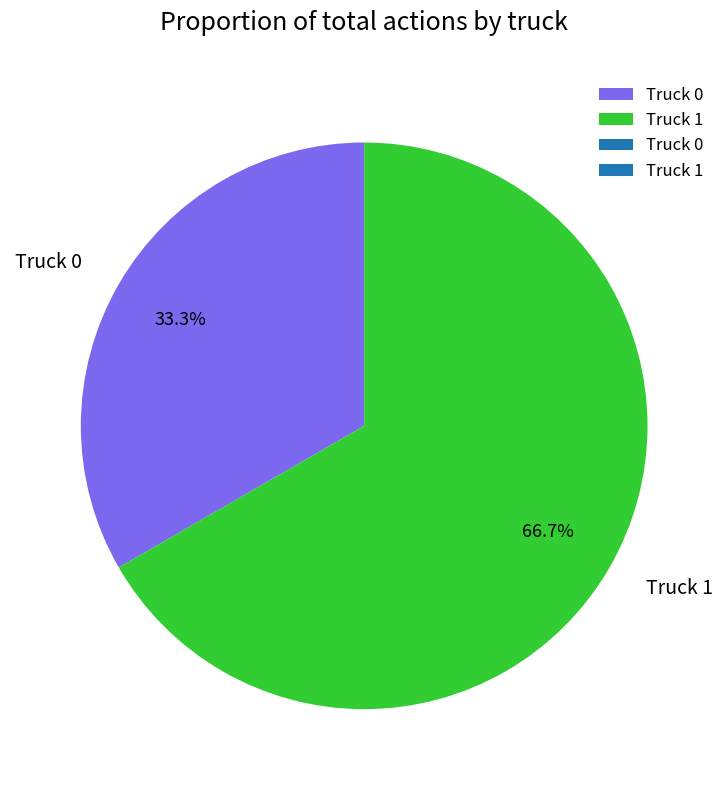

Count the number of slices in the pie.

2